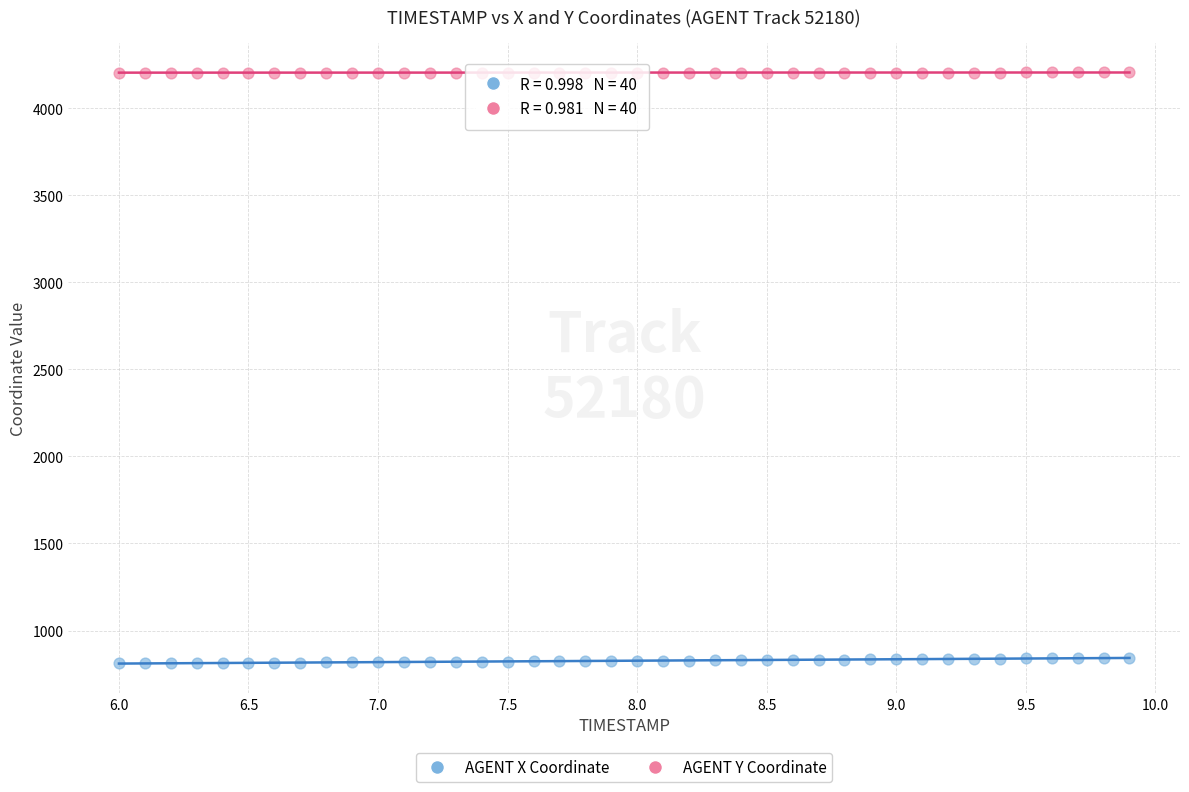

What is the X range (max minus min) for the scatter plot?

3.9